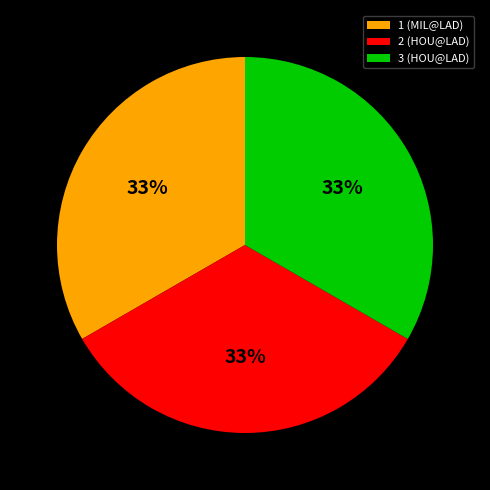

Is there any slice that represents more than half of the pie?

No